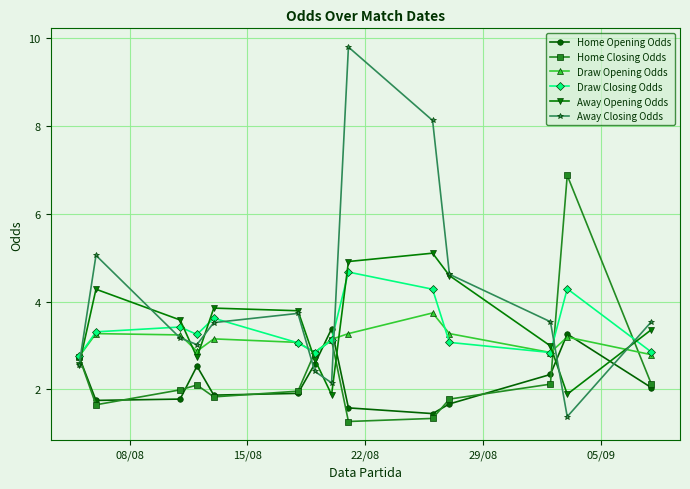

True or false: Draw Opening Odds has more than 1 points higher than both neighbors.

True